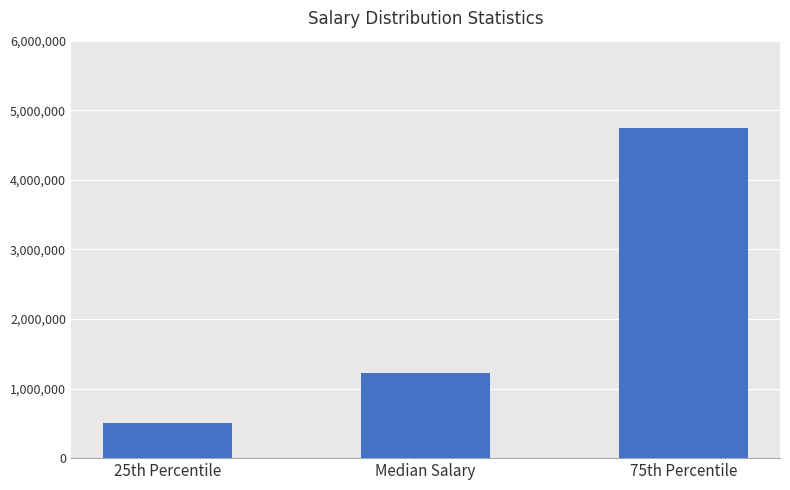

Between 25th Percentile and 75th Percentile, which is larger?

75th Percentile